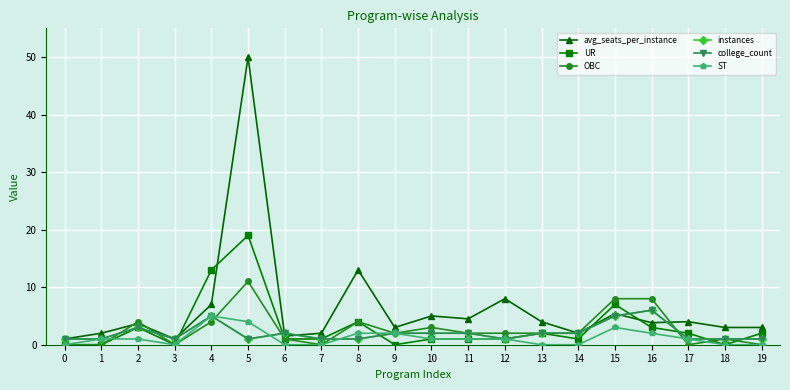

Reading right to left, what are all the values shown in this chart?

avg_seats_per_instance: 19=3.0	18=3.0	17=4.0	16=3.8	15=5.4	14=2.0	13=4.0	12=8.0	11=4.5	10=5.0	9=3.0	8=13.0	7=2.0	6=1.5	5=50.0	4=7.0	3=1.0	2=3.7	1=2.0	0=1.0
UR: 19=2.0	18=0.0	17=2.0	16=3.0	15=7.0	14=1.0	13=2.0	12=1.0	11=1.0	10=1.0	9=0.0	8=4.0	7=1.0	6=1.0	5=19.0	4=13.0	3=0.0	2=3.0	1=0.0	0=0.0
OBC: 19=0.0	18=1.0	17=0.0	16=8.0	15=8.0	14=2.0	13=2.0	12=2.0	11=2.0	10=3.0	9=2.0	8=4.0	7=0.0	6=1.0	5=11.0	4=4.0	3=0.0	2=4.0	1=0.0	0=0.0
instances: 19=1.0	18=1.0	17=1.0	16=6.0	15=5.0	14=2.0	13=2.0	12=1.0	11=2.0	10=2.0	9=2.0	8=1.0	7=1.0	6=2.0	5=1.0	4=5.0	3=1.0	2=3.0	1=1.0	0=1.0
college_count: 19=1.0	18=1.0	17=1.0	16=6.0	15=5.0	14=2.0	13=2.0	12=1.0	11=2.0	10=2.0	9=2.0	8=1.0	7=1.0	6=2.0	5=1.0	4=5.0	3=1.0	2=3.0	1=1.0	0=1.0
ST: 19=0.0	18=0.0	17=1.0	16=2.0	15=3.0	14=0.0	13=0.0	12=1.0	11=1.0	10=1.0	9=2.0	8=2.0	7=0.0	6=0.0	5=4.0	4=5.0	3=0.0	2=1.0	1=1.0	0=0.0